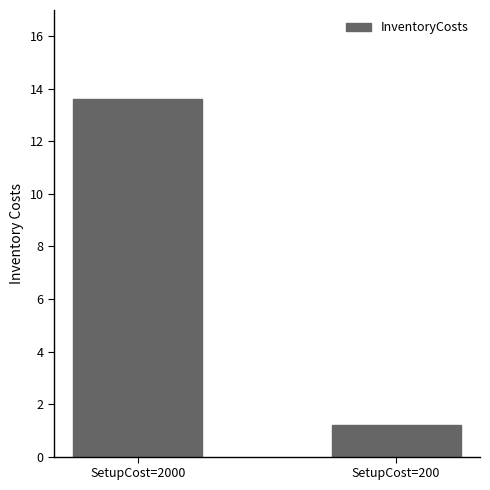

What is the change in value from SetupCost=2000 to SetupCost=200?

-12.4